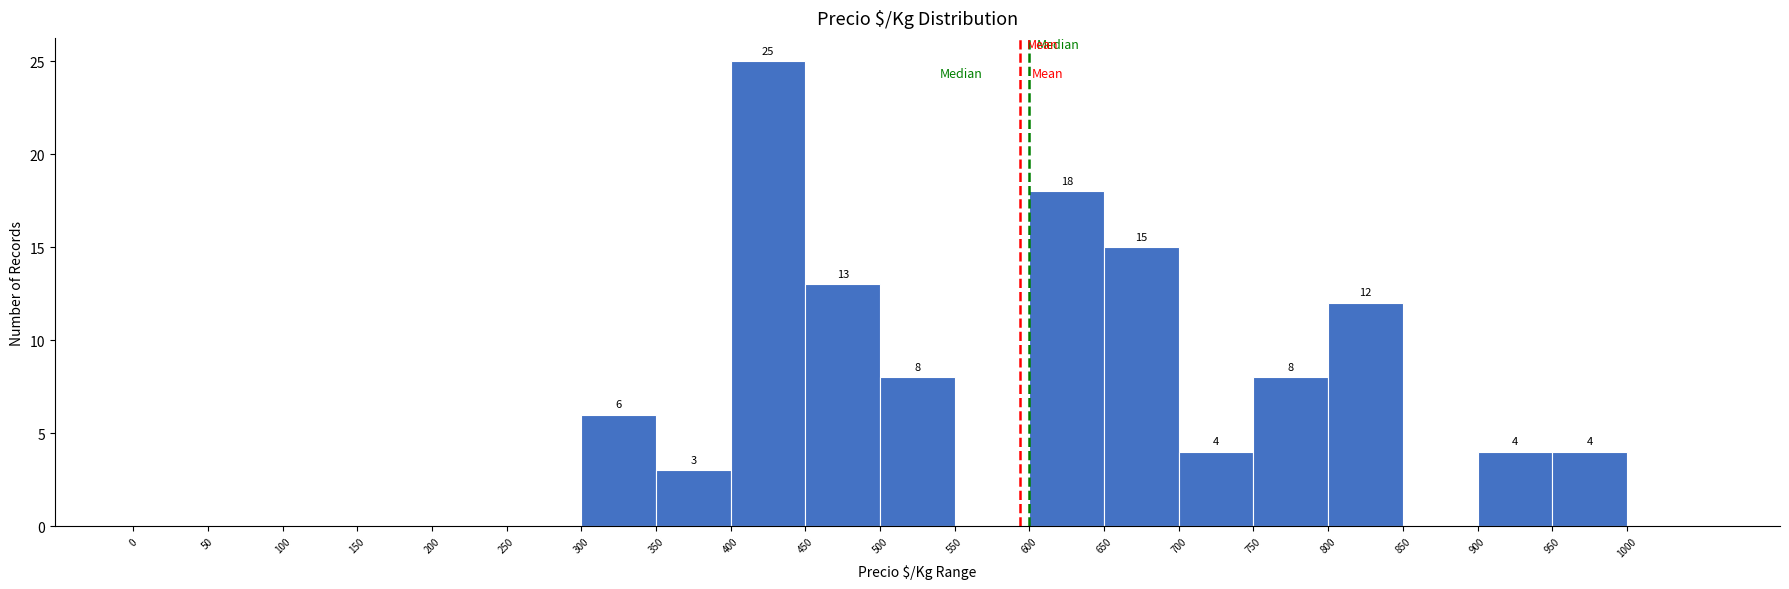

Which range on the x-axis has the tallest bar?

400 to 450